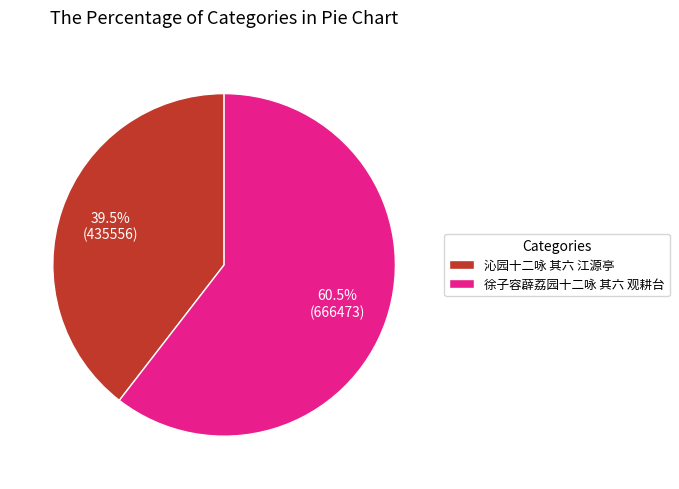

Does 沁园十二咏 其六 江源亭 represent more than half of the total?

No